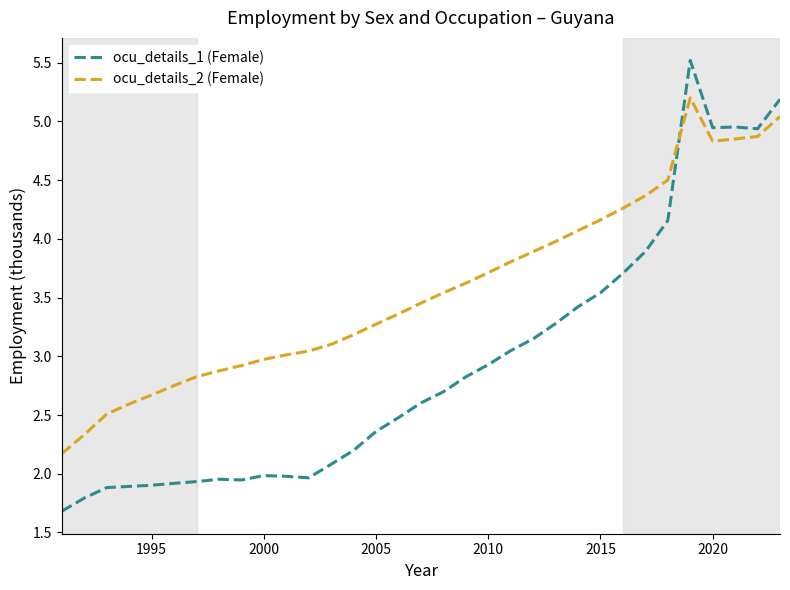

After their last crossing, which series has the higher values: ocu_details_1 (Female) or ocu_details_2 (Female)?

ocu_details_1 (Female)